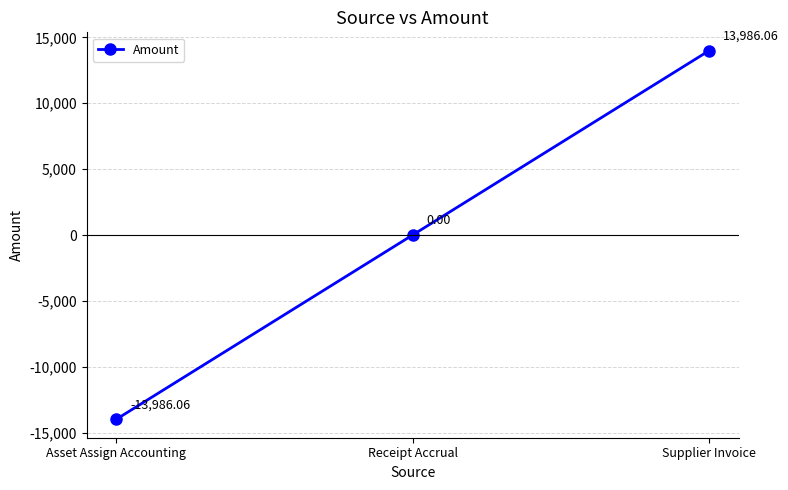

What is the label of the 2nd point from the right?

Receipt Accrual